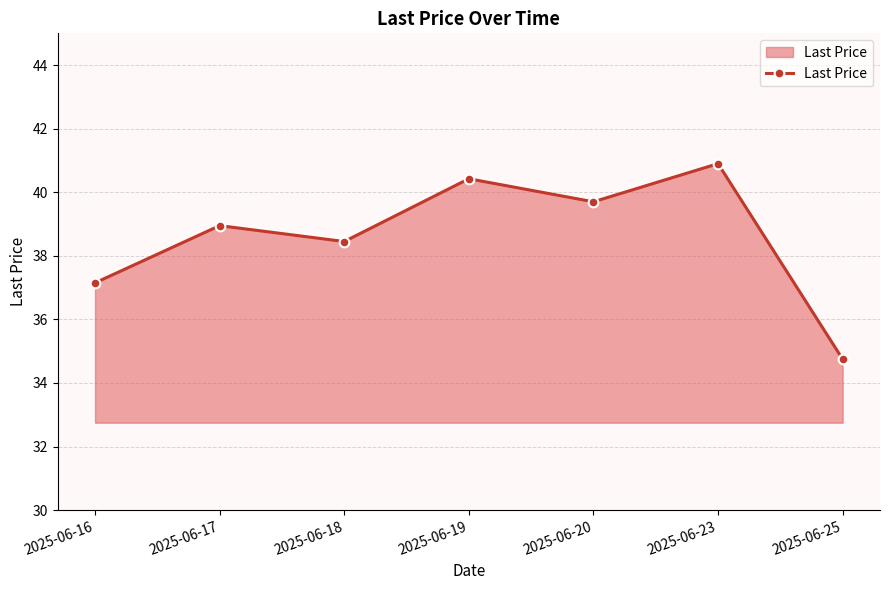

Does the chart display data point markers on the line(s)?

Yes